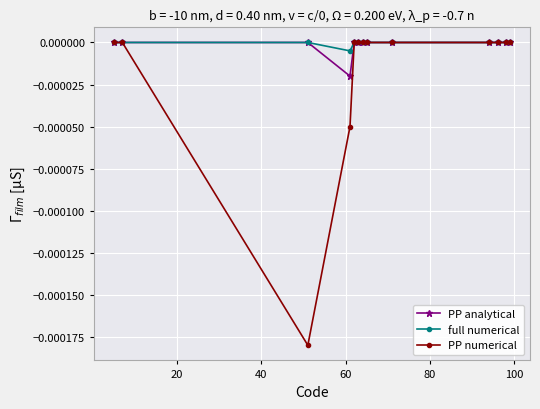

Which series has the largest range (max minus min)?

PP numerical